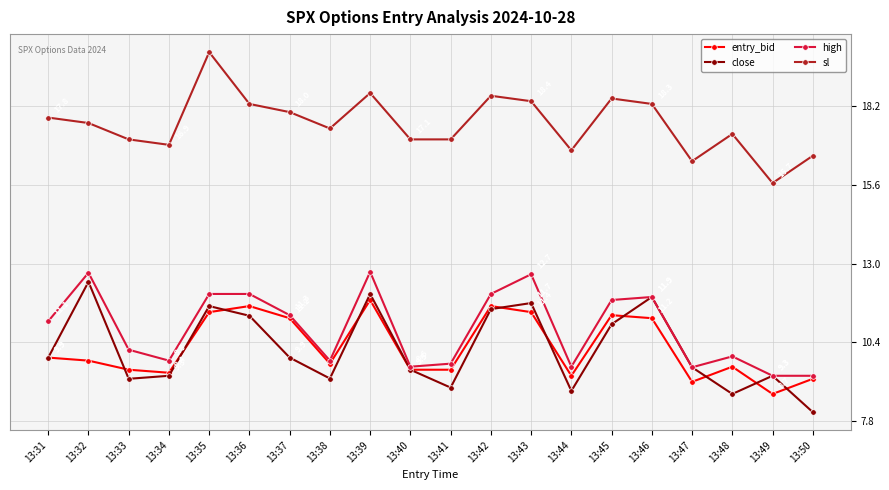

The close series shows 9.2 at 13:33. True or false?

True